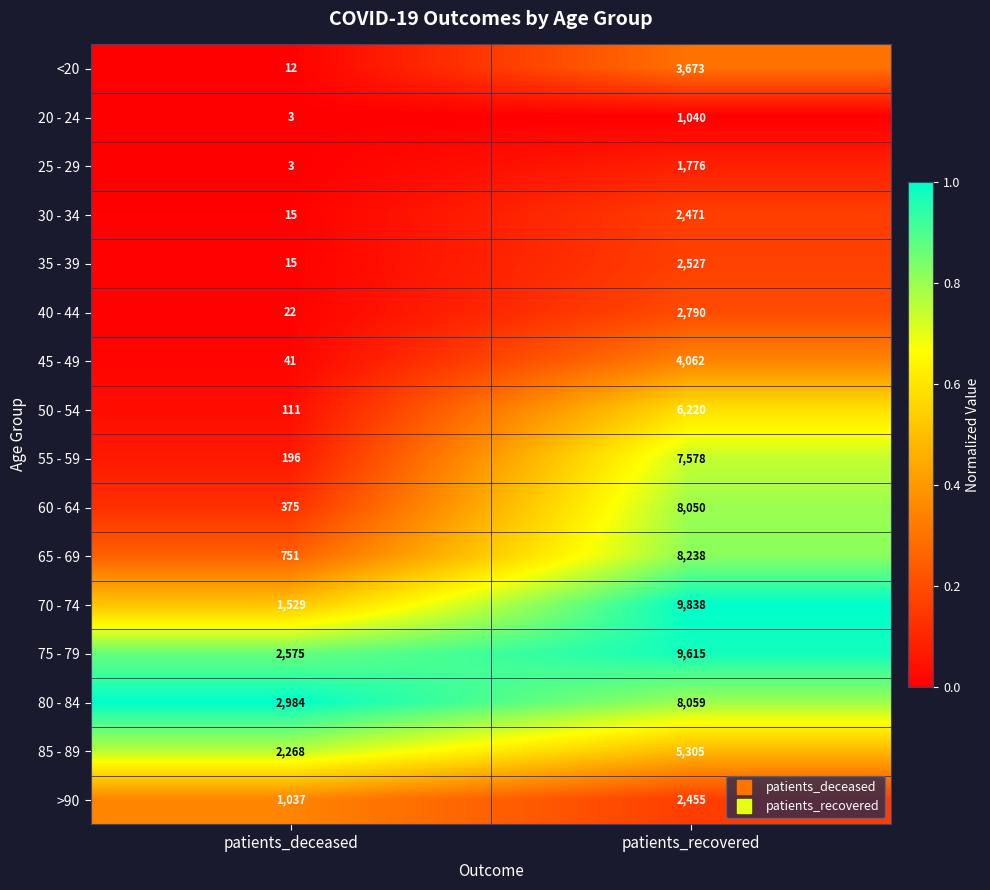

List the series in order of their peak value, highest first.

70 - 74, 75 - 79, 65 - 69, 80 - 84, 60 - 64, 55 - 59, 50 - 54, 85 - 89, 45 - 49, <20, 40 - 44, 35 - 39, 30 - 34, >90, 25 - 29, 20 - 24